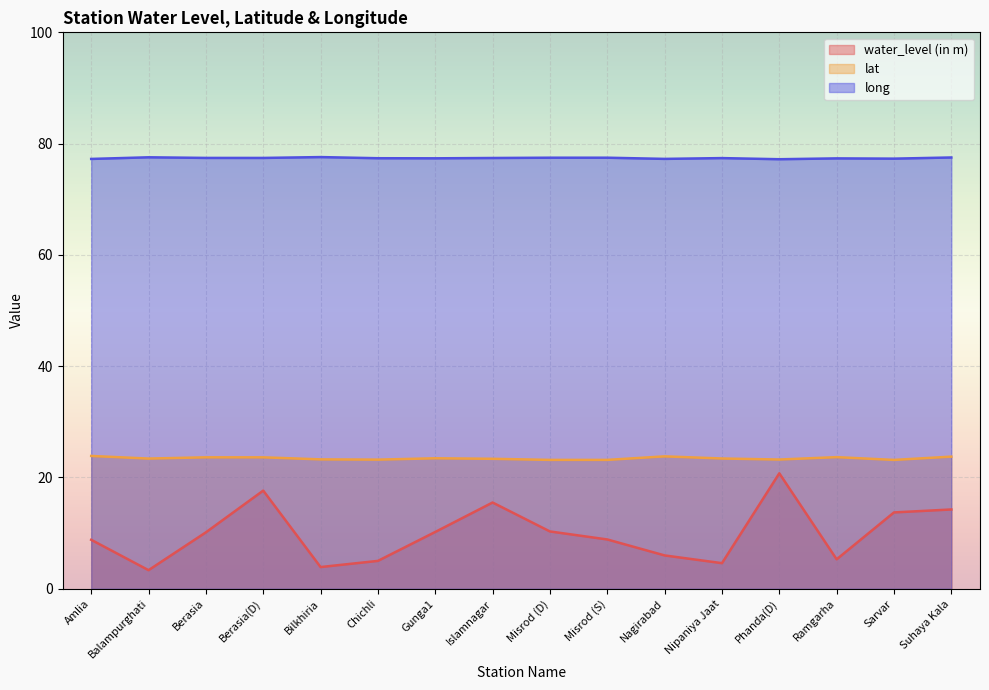

What are all the series names shown in the legend?

water_level (in m), lat, long